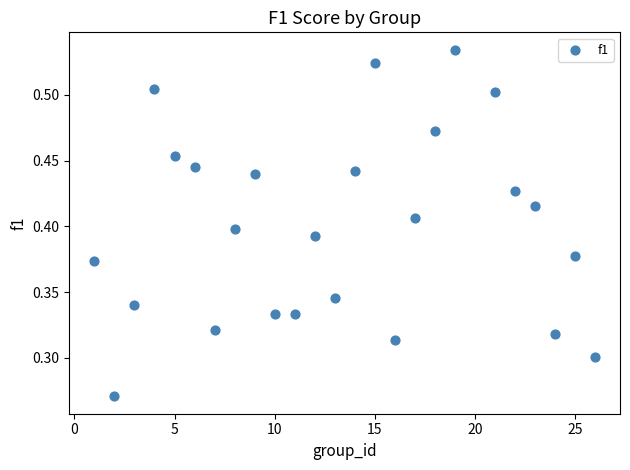

How many points are shown in the scatter plot?

25